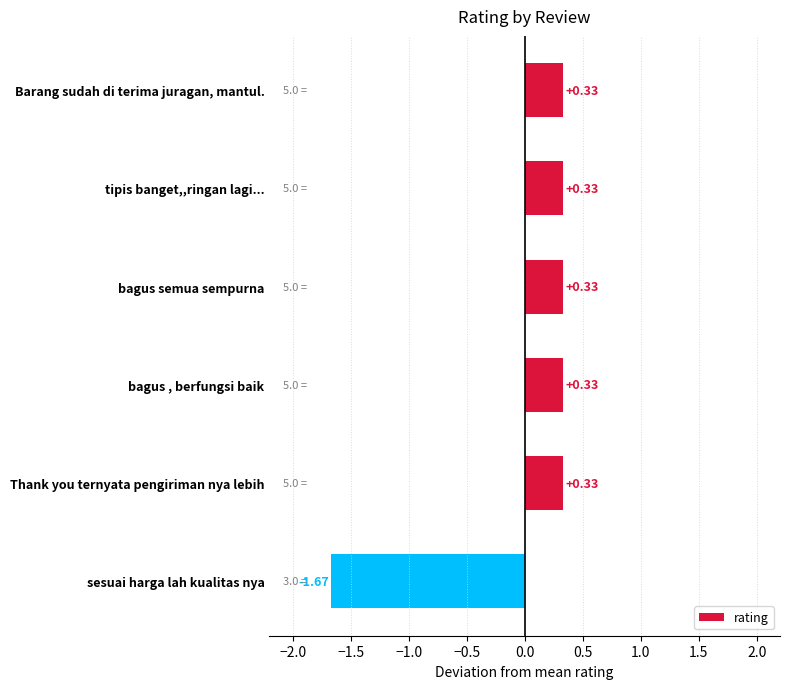

How many data points are less than 0?

1